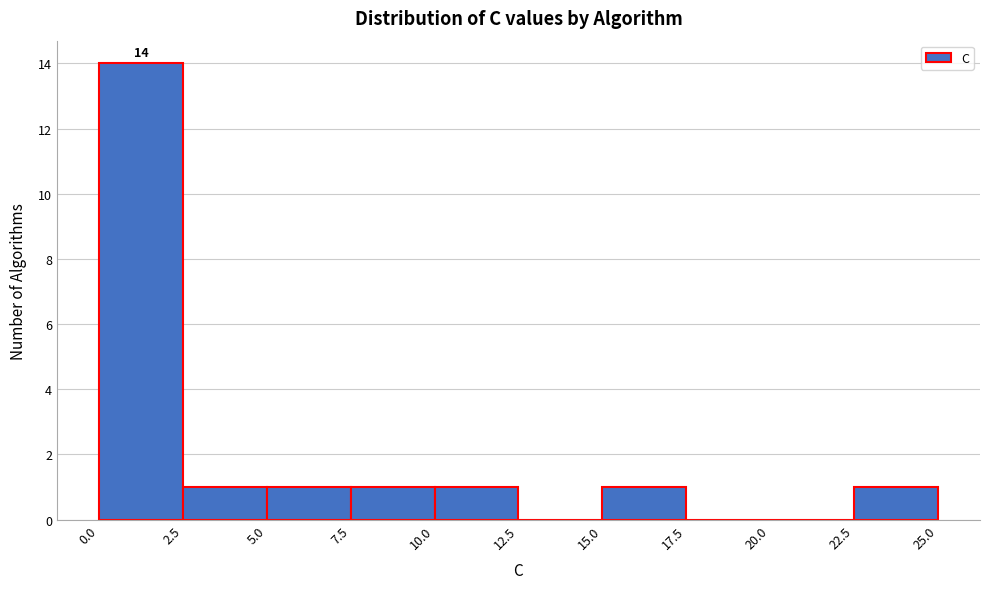

Over which range of the x-axis is the bar tallest?

0.0 to 2.5